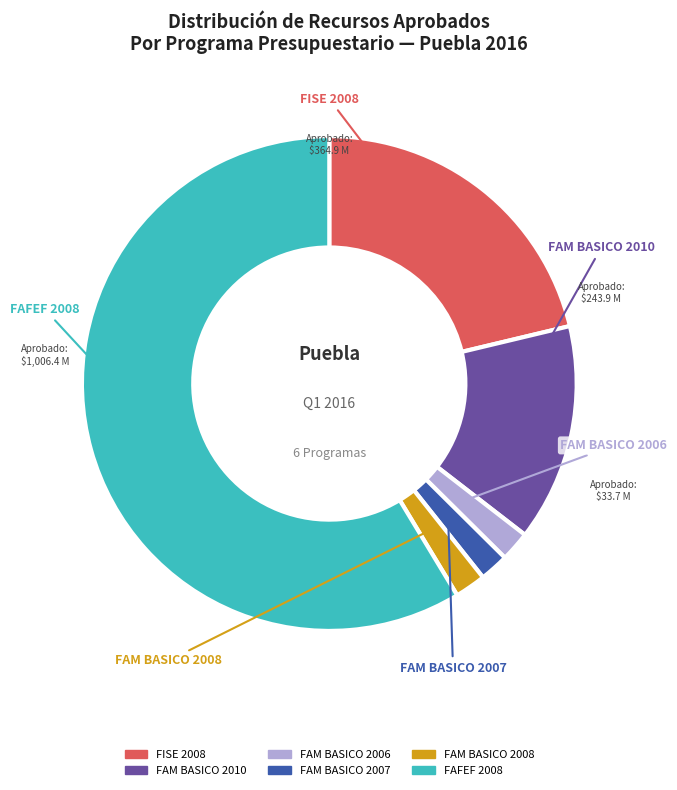

What is the ratio of the value at FAM BASICO 2010 to the value at FAM BASICO 2006?

7.2